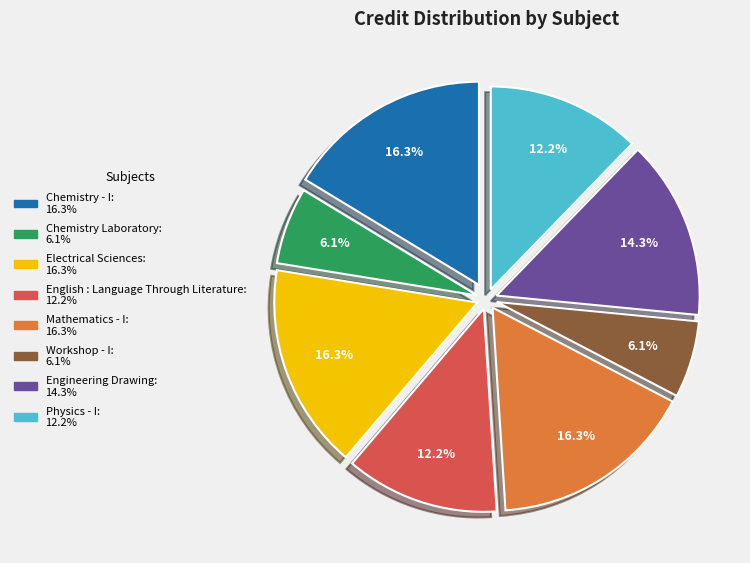

To the nearest percent, what percentage of the pie is Workshop - I?

6%